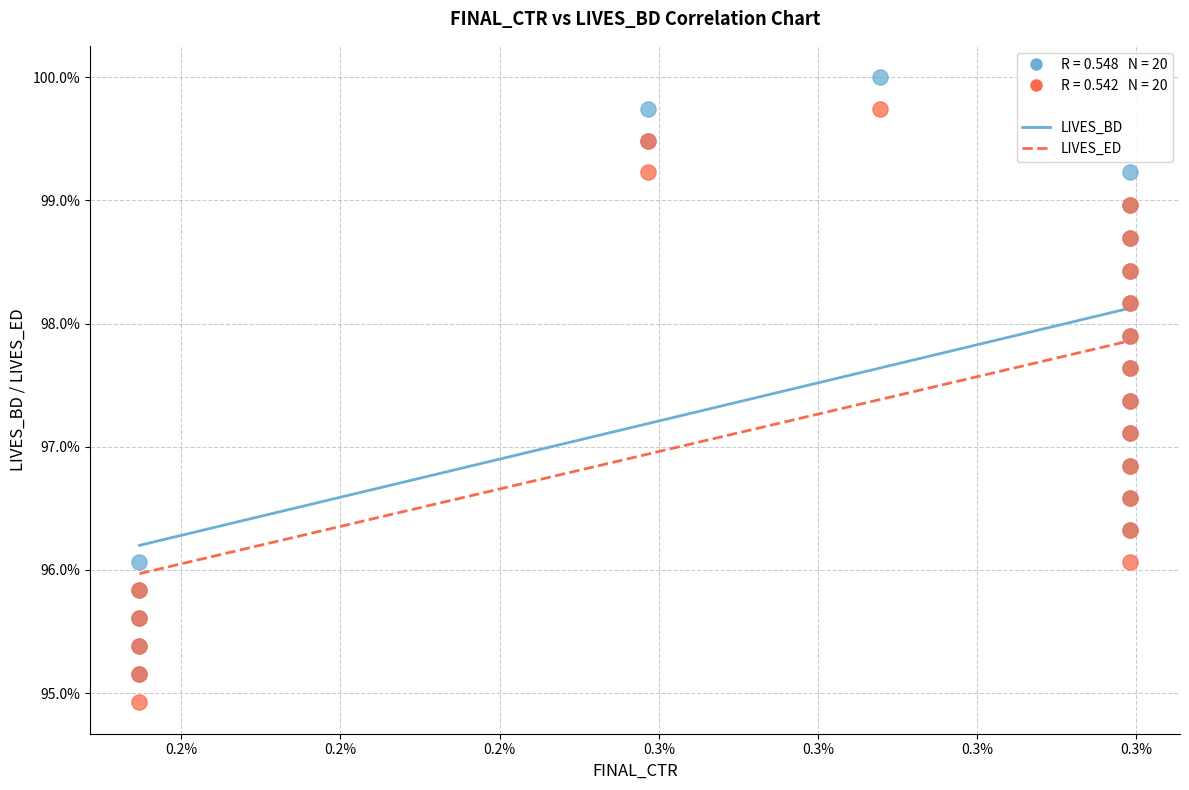

Which series has the largest Y range (max minus min)?

LIVES_BD